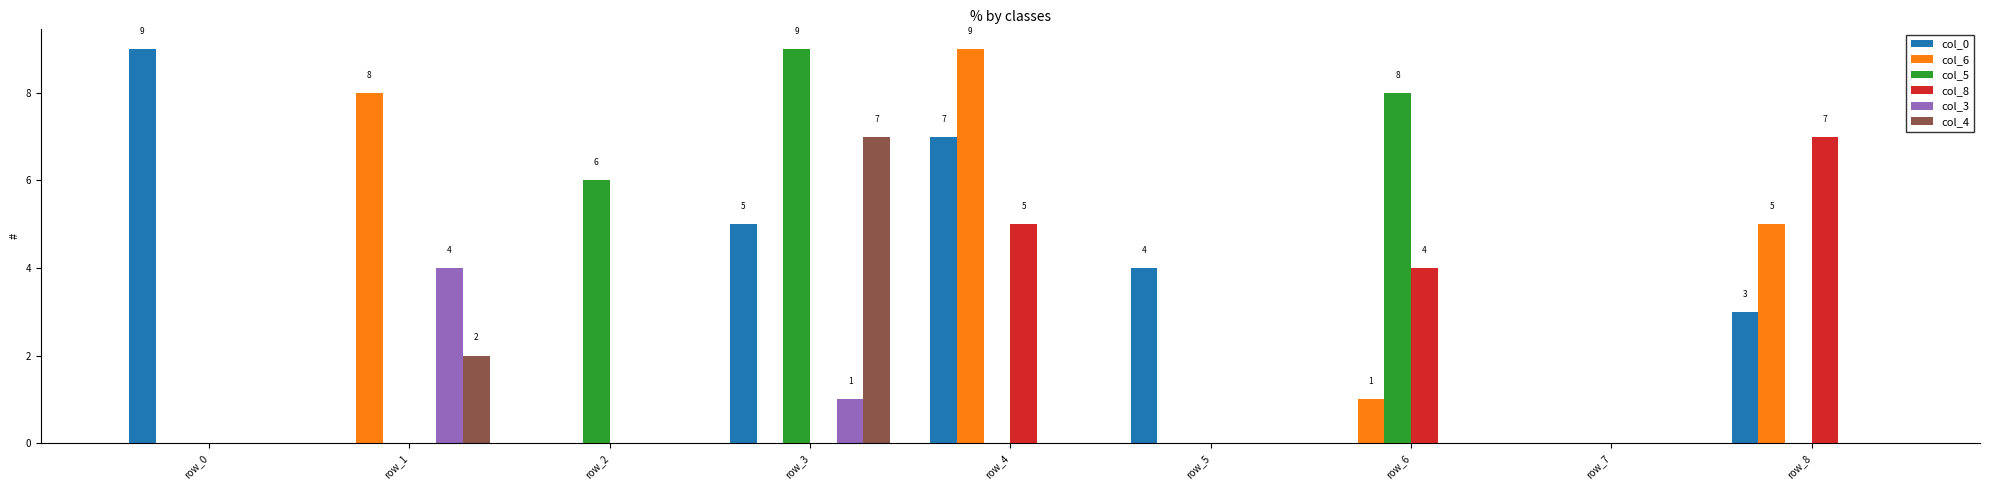

Between row_5 and row_8, which series saw the biggest shift?

col_8